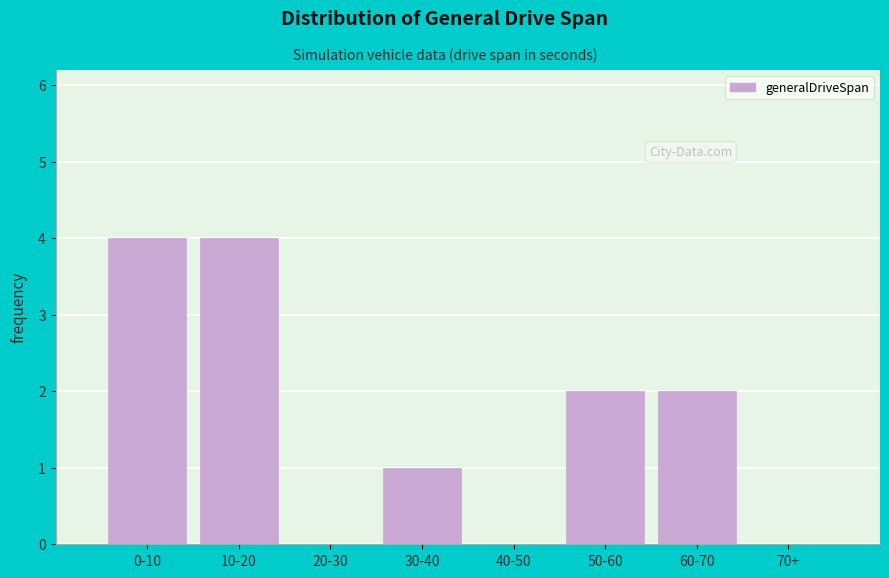

Reading left to right, extract all data points from this chart.

0-10=4	10-20=4	20-30=0	30-40=1	40-50=0	50-60=2	60-70=2	70+=0